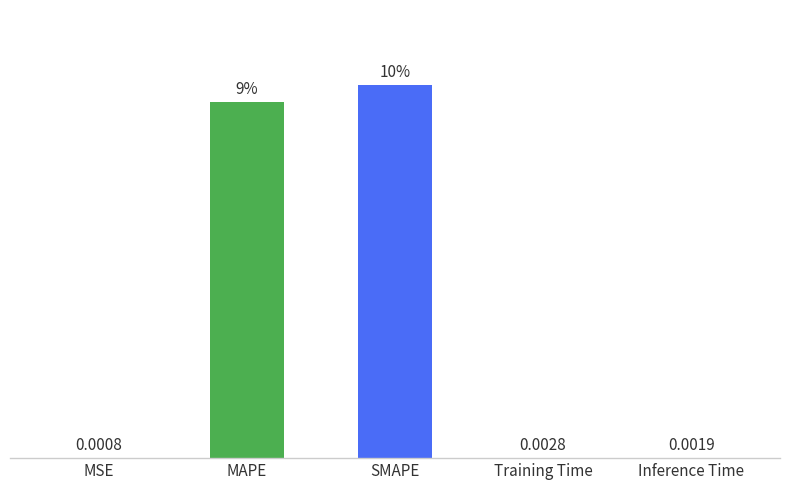

At which label is the value closest to 4?

Training Time